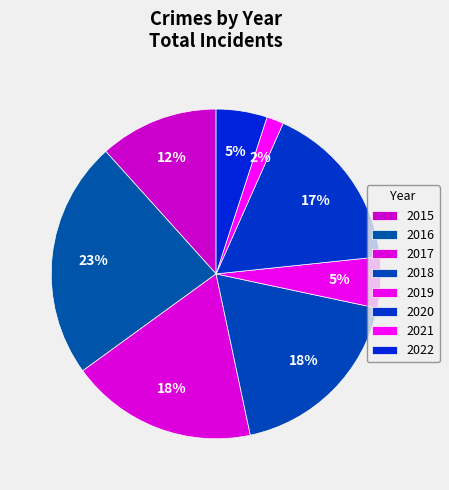

Is it true that 2022 is 1% of the pie?

False